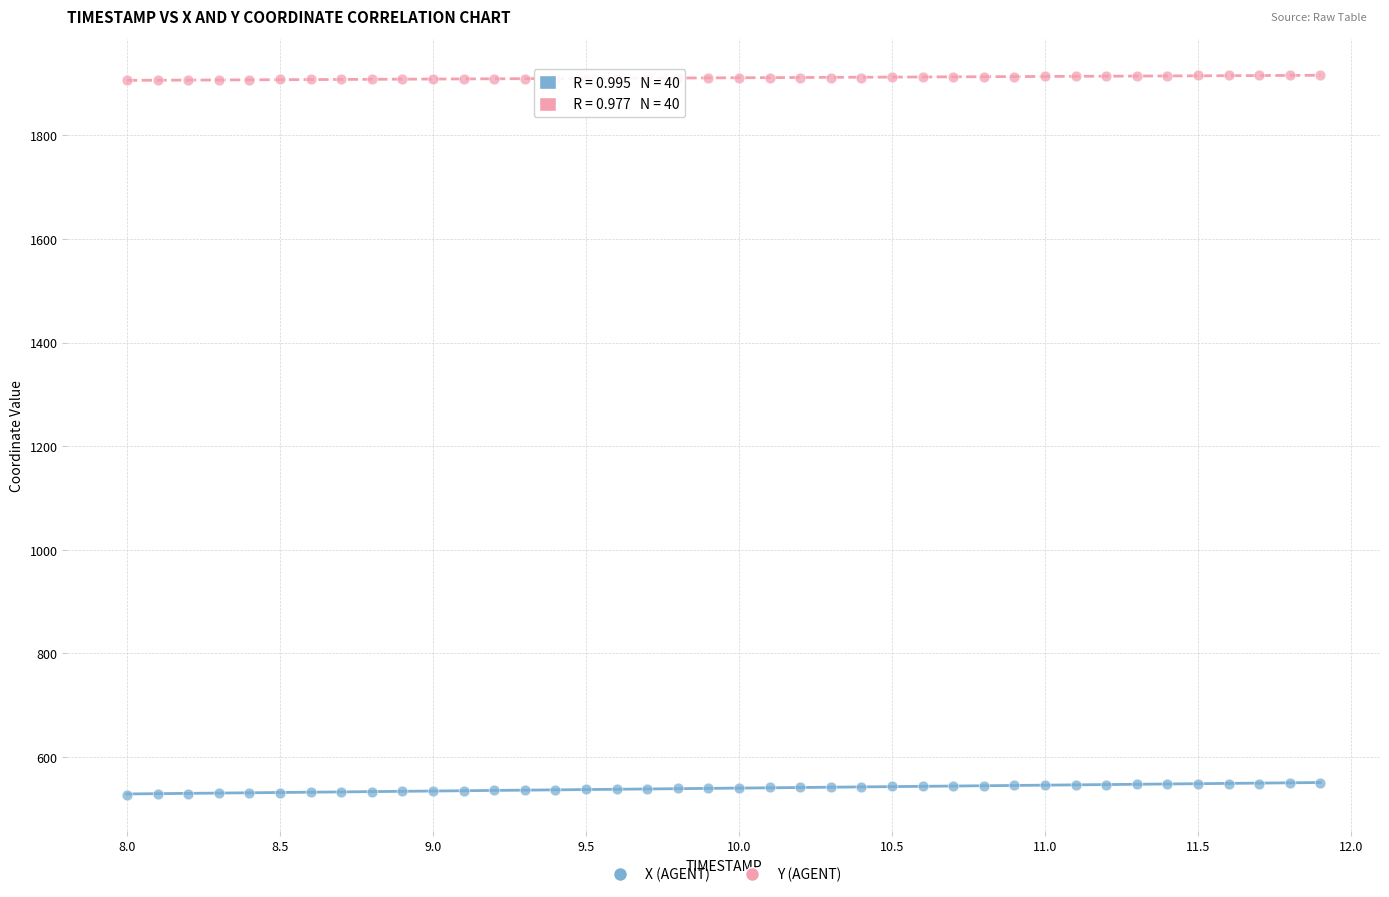

Across all data points, what is the range of Y values (max minus min)?

1389.6